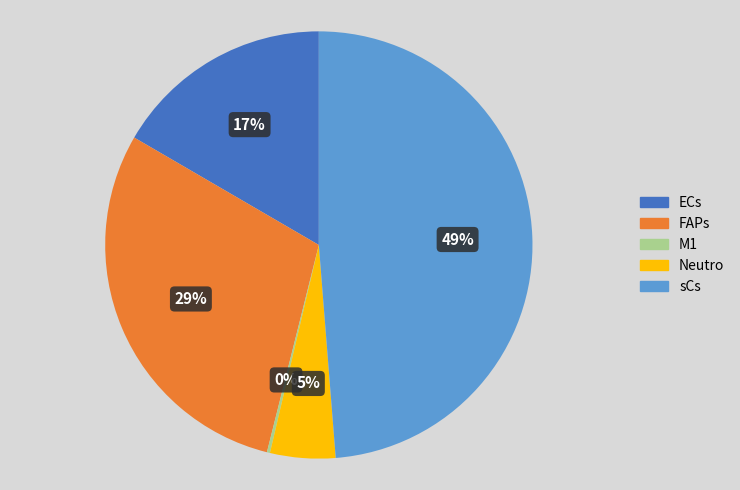

Between ECs and Neutro, which is larger?

ECs